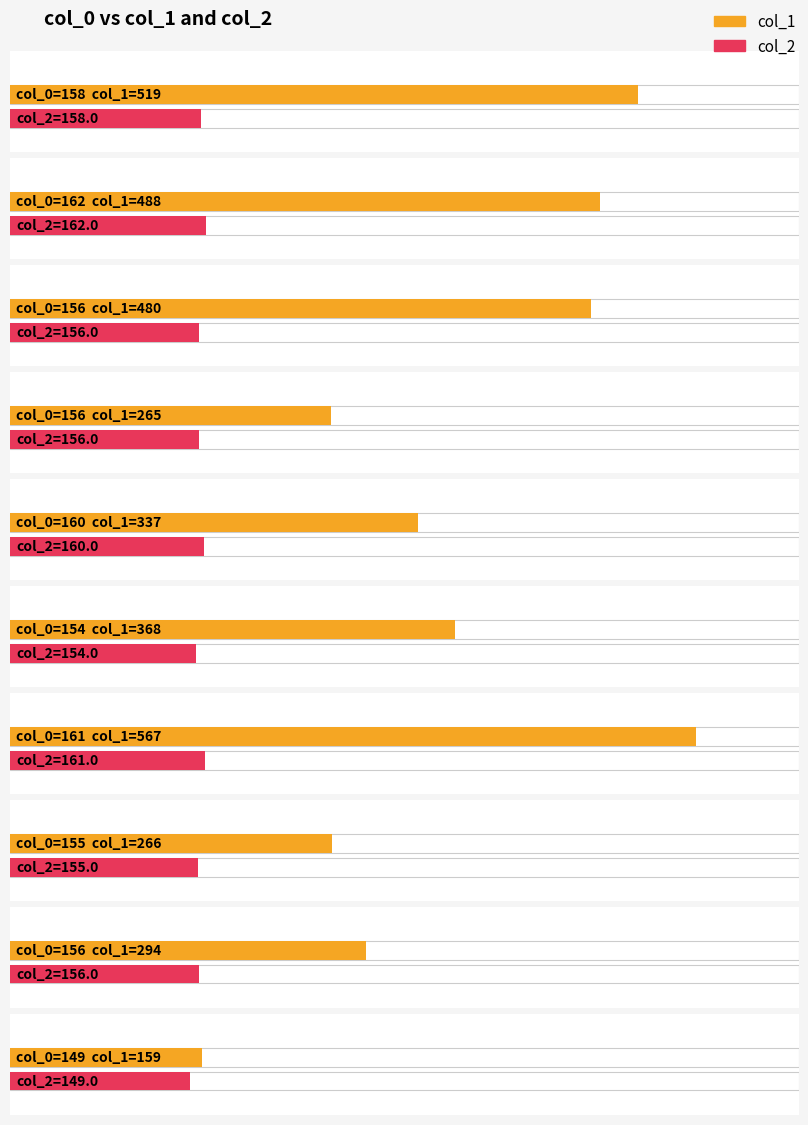

What is the approximate value of col_2 at 158, to the nearest 5?

160